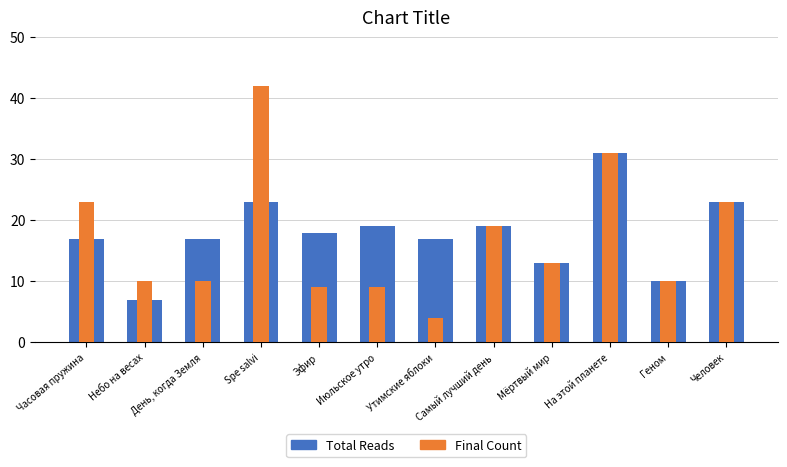

What is the sum of the Final Count values at Утимские яблоки and Мёртвый мир?

17